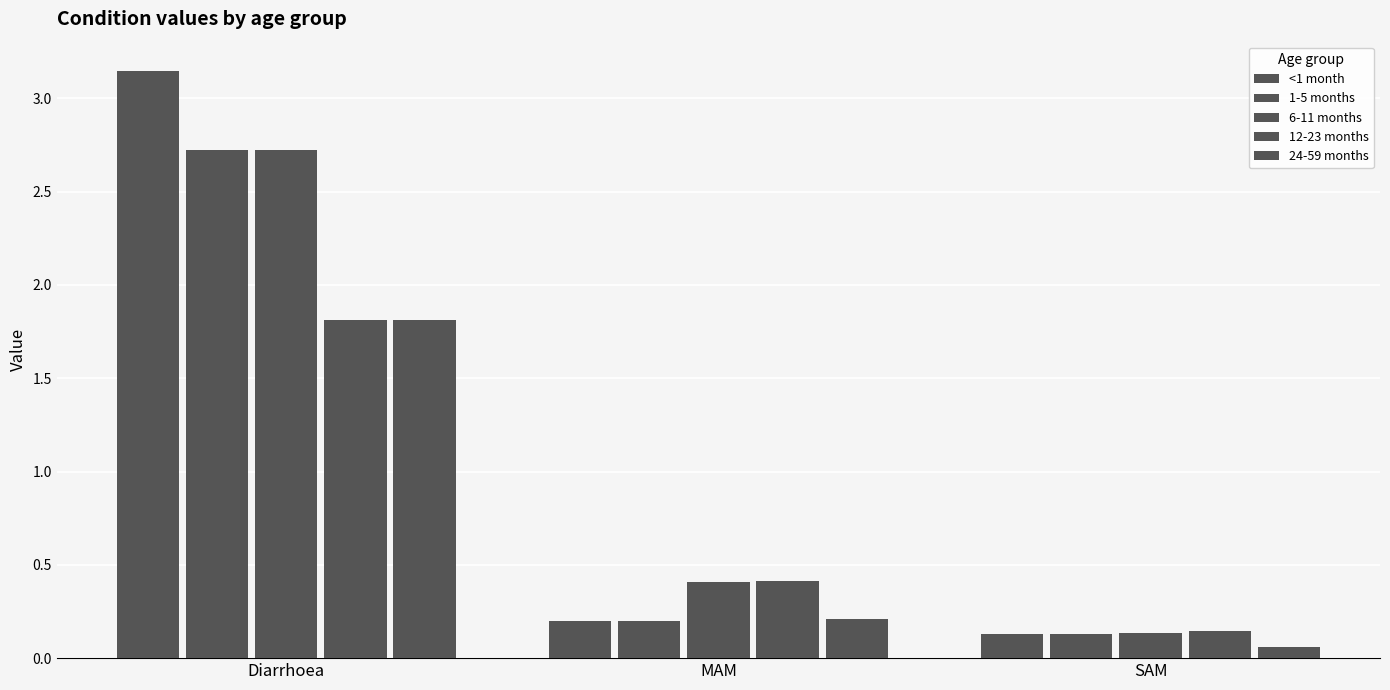

What is the maximum value for 12-23 months?

1.8